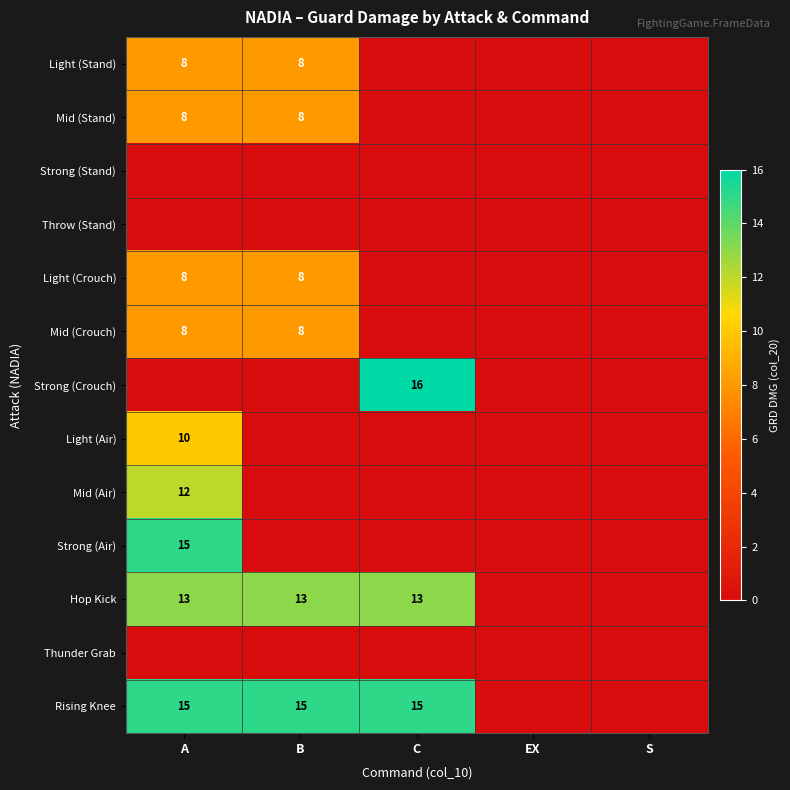

Is it true that Light (Crouch) equals 8 at A?

True